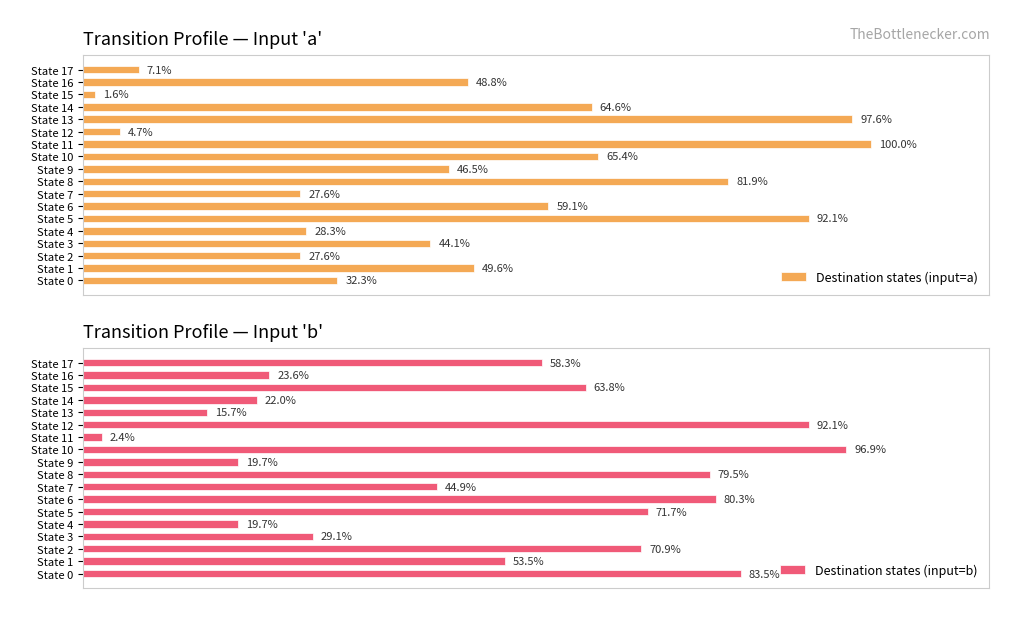

List the series in order of their peak value, highest first.

Destination states (input=a), Destination states (input=b)